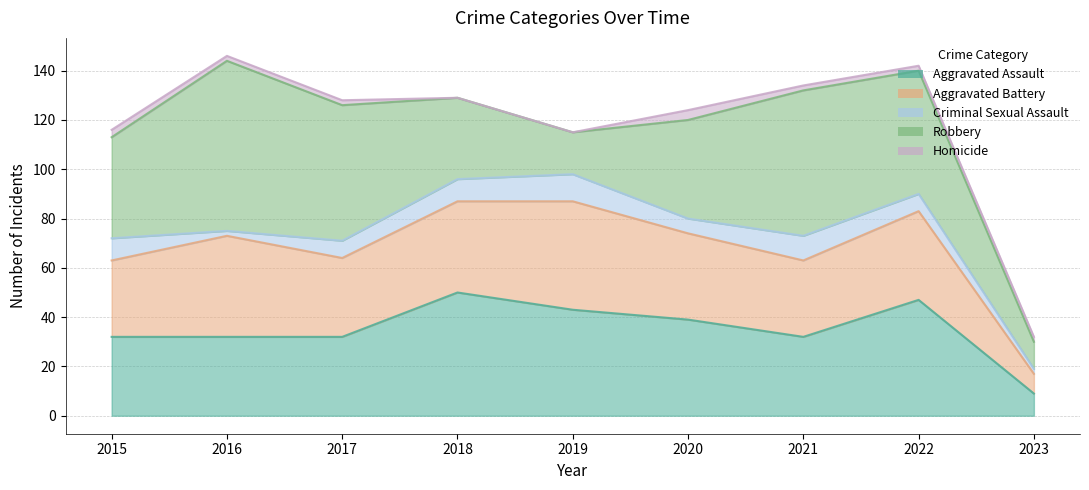

What are all the series names shown in the legend?

Aggravated Assault, Aggravated Battery, Criminal Sexual Assault, Robbery, Homicide